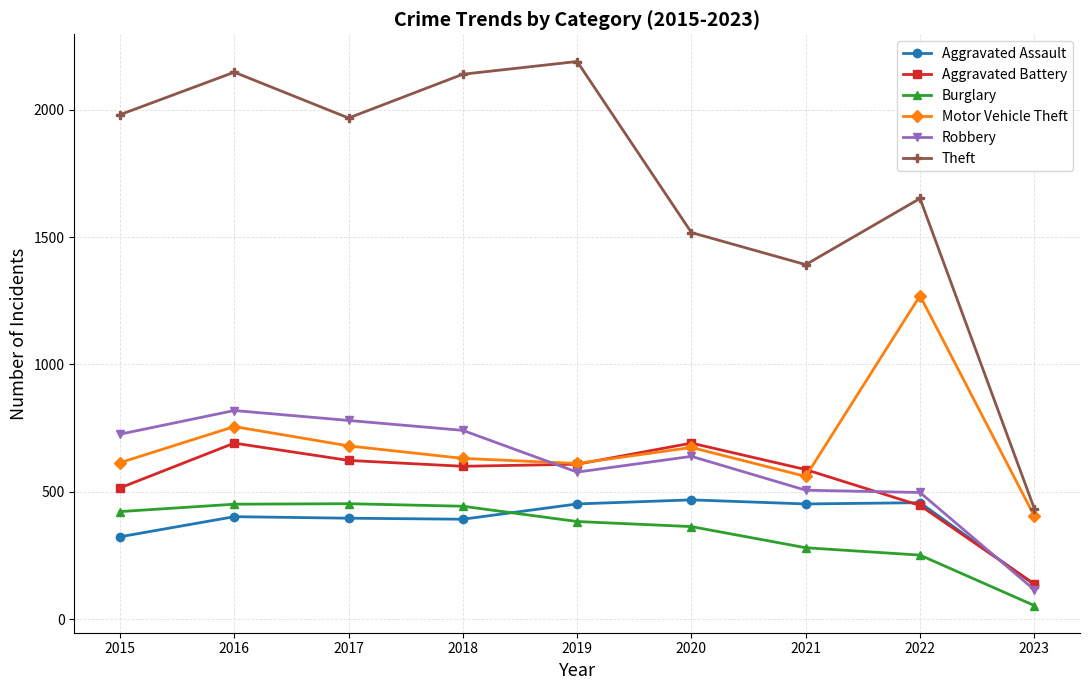

How many data points does each series have?

9